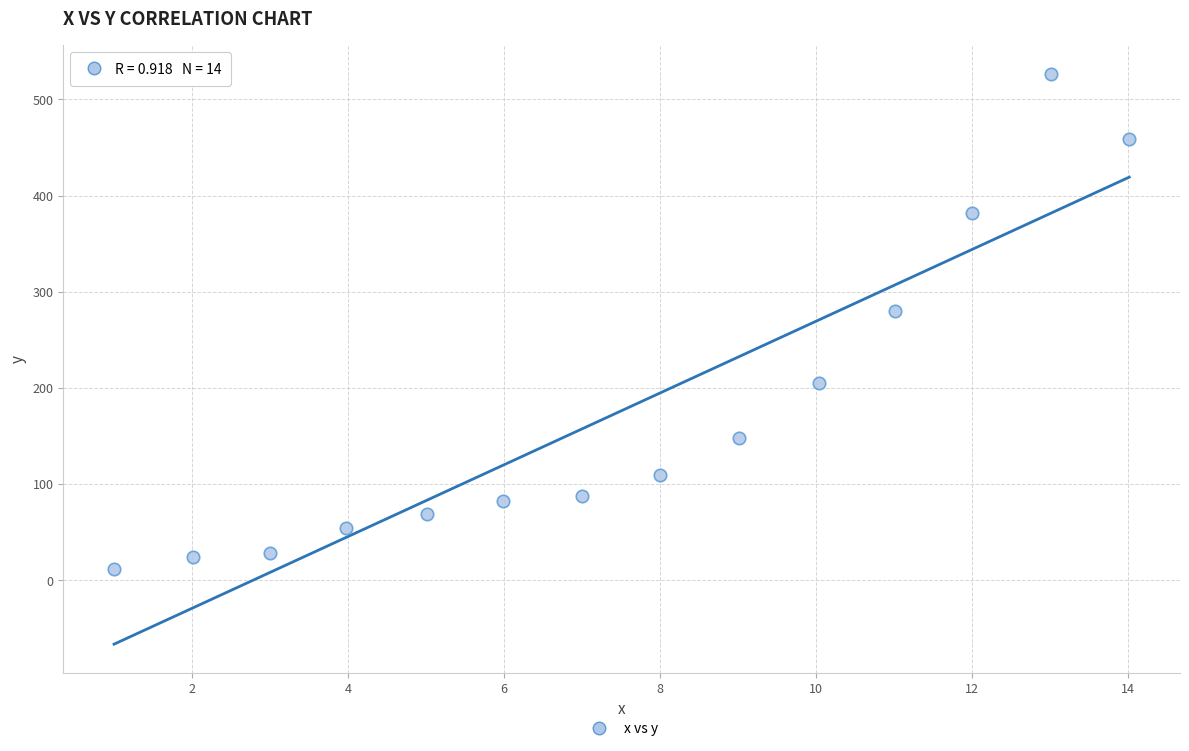

What is the range of Y values (max minus min)?

514.6